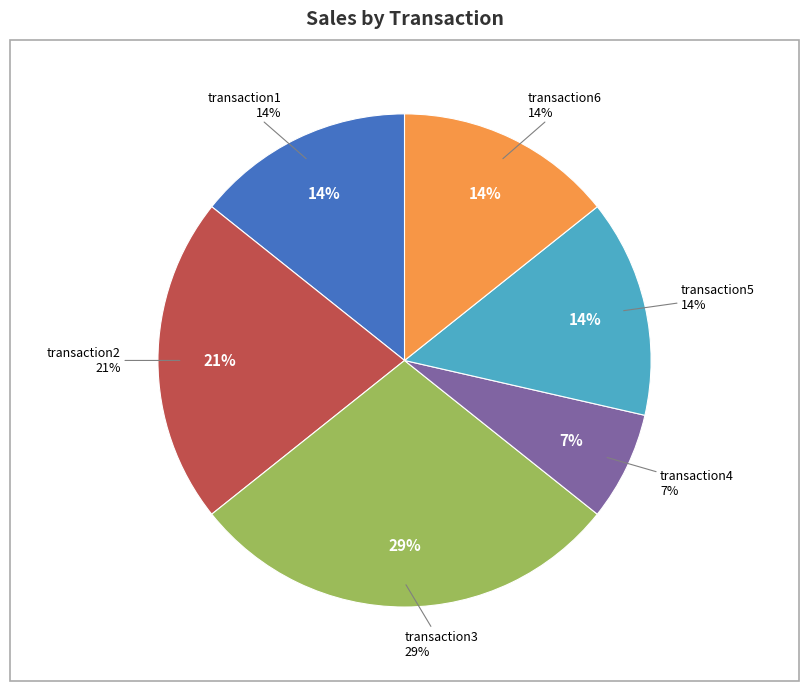

True or false: transaction2 accounts for 21% of the total.

True